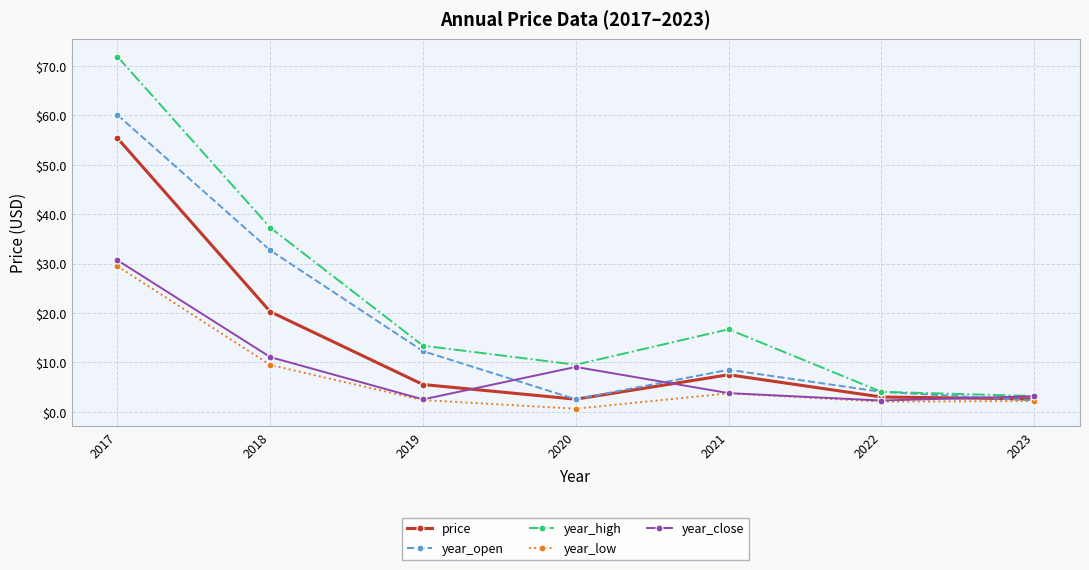

Does the chart have visible grid lines?

Yes